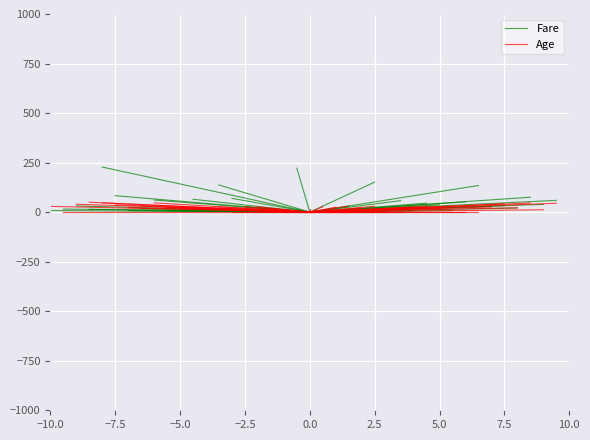

Where does the Fare series first go above 7?

−5.0